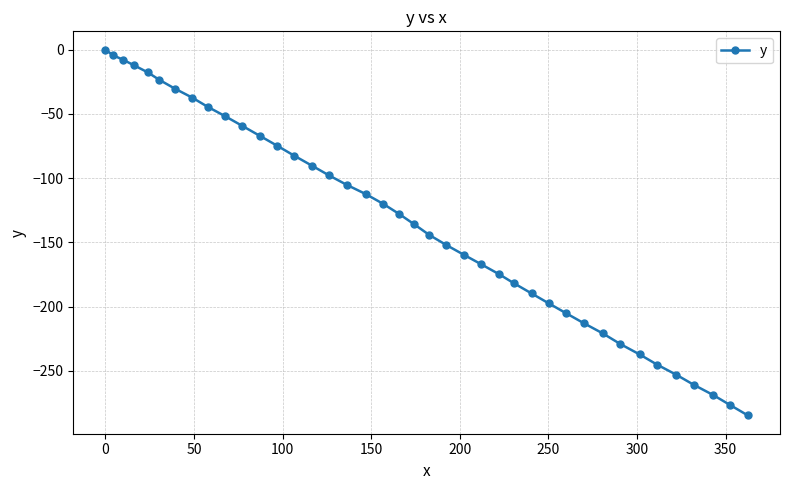

What is the average value?

-134.1